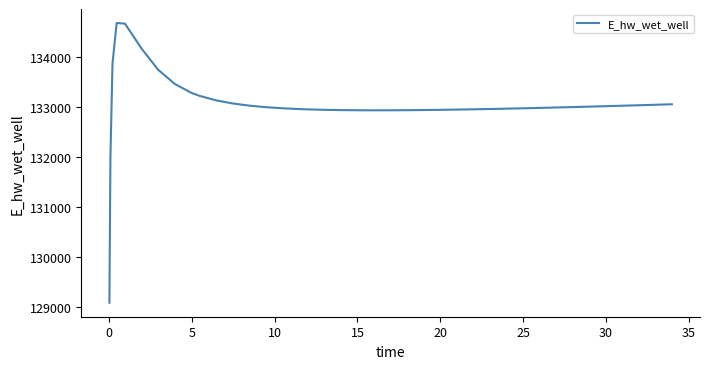

What is the greatest value displayed?

134674.4